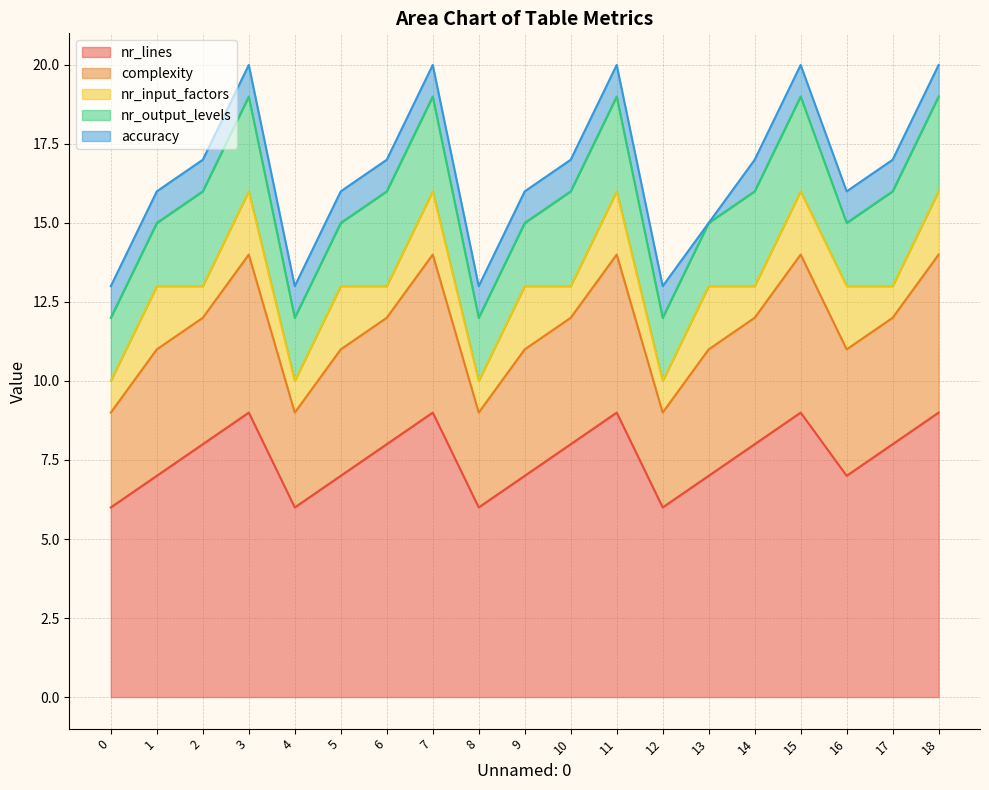

What is the value of the nr_output_levels point at the 8th from the left?

3